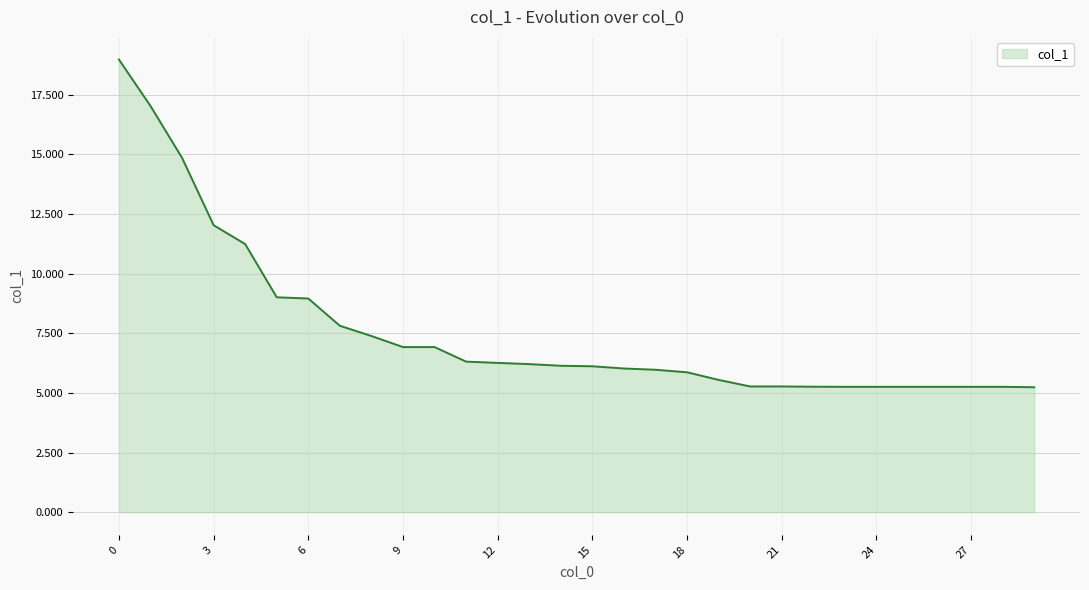

What is the maximum value shown in the chart?

19.0